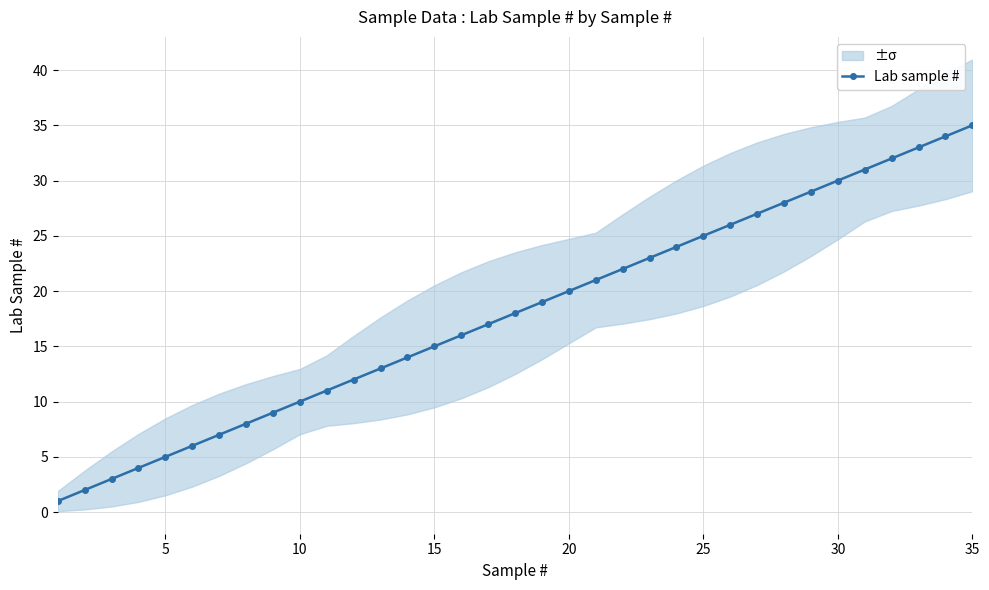

Which category has the highest value in the Lab sample # series?

35